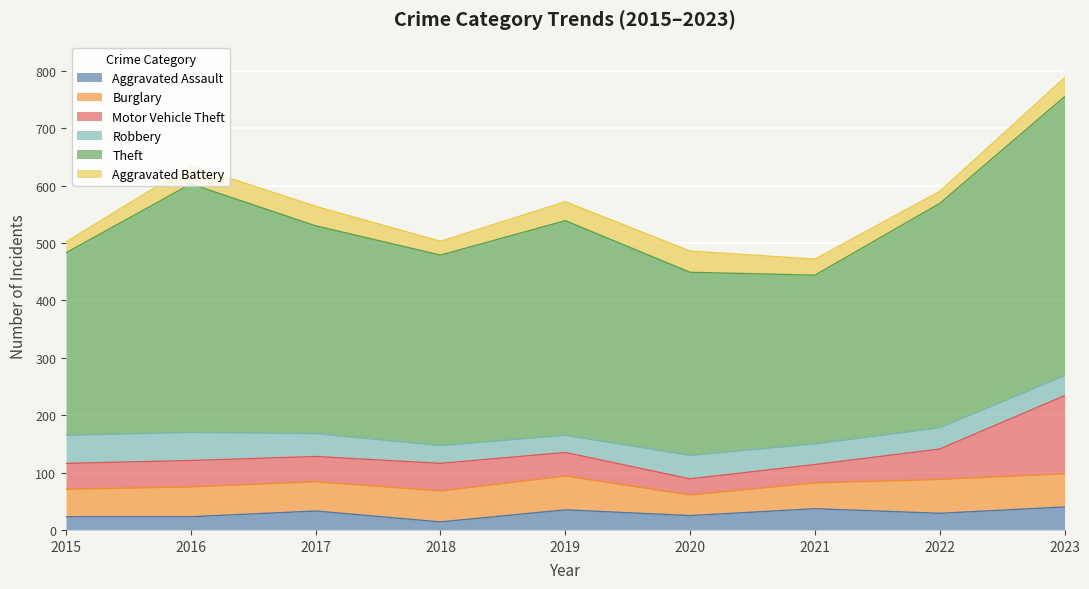

Count the number of categories in the chart.

9